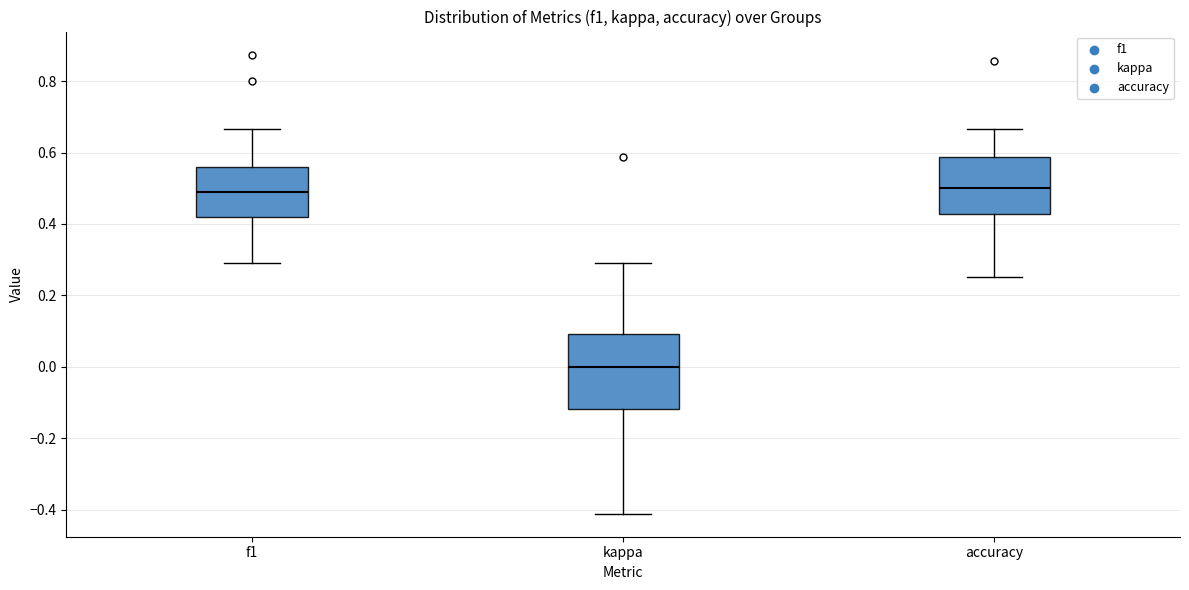

Reading left to right, transcribe this box plot: for each box, give where its median line is, the range the box spans, and where its two whiskers end, as read against the y-axis. The values are not printed on the chart, so give them approximately, as read against the axis.

f1: median 0.48, box 0.42 to 0.56, whiskers 0.30 to 0.66
kappa: median 0.00, box -0.12 to 0.10, whiskers -0.42 to 0.30
accuracy: median 0.50, box 0.42 to 0.58, whiskers 0.26 to 0.66